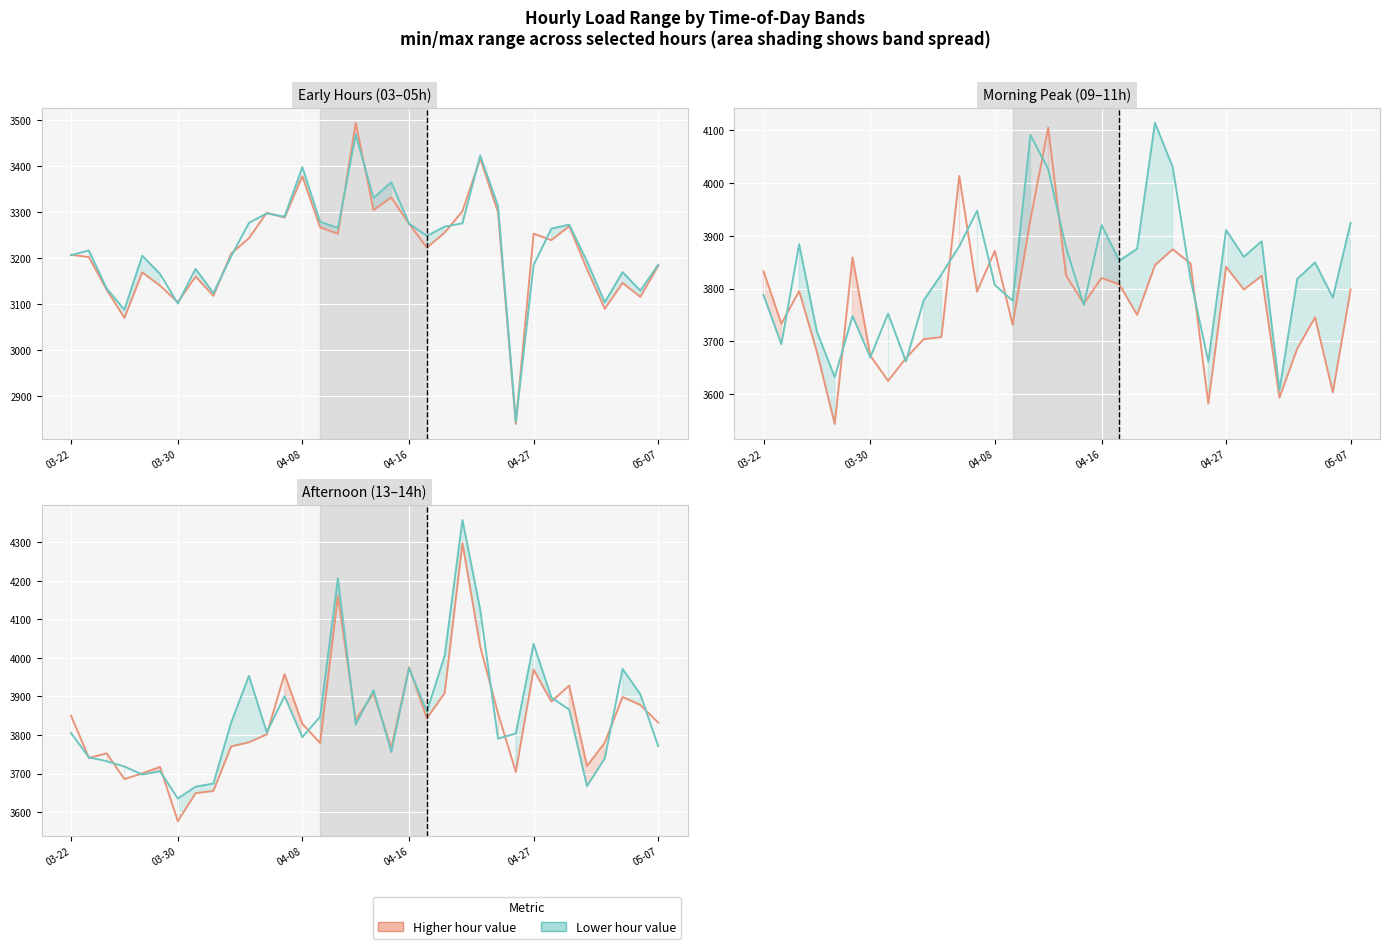

Is it true that col_12 (11:00) equals 5776.4 at 25?

False